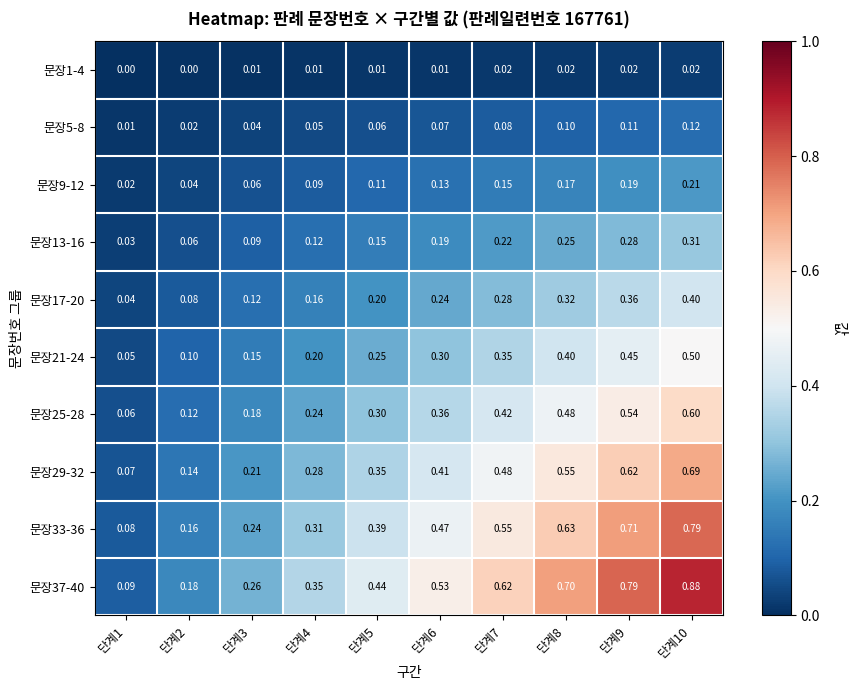

Is the value of 문장17-20 at 단계10 greater than the value of 문장5-8 at 단계5?

Yes